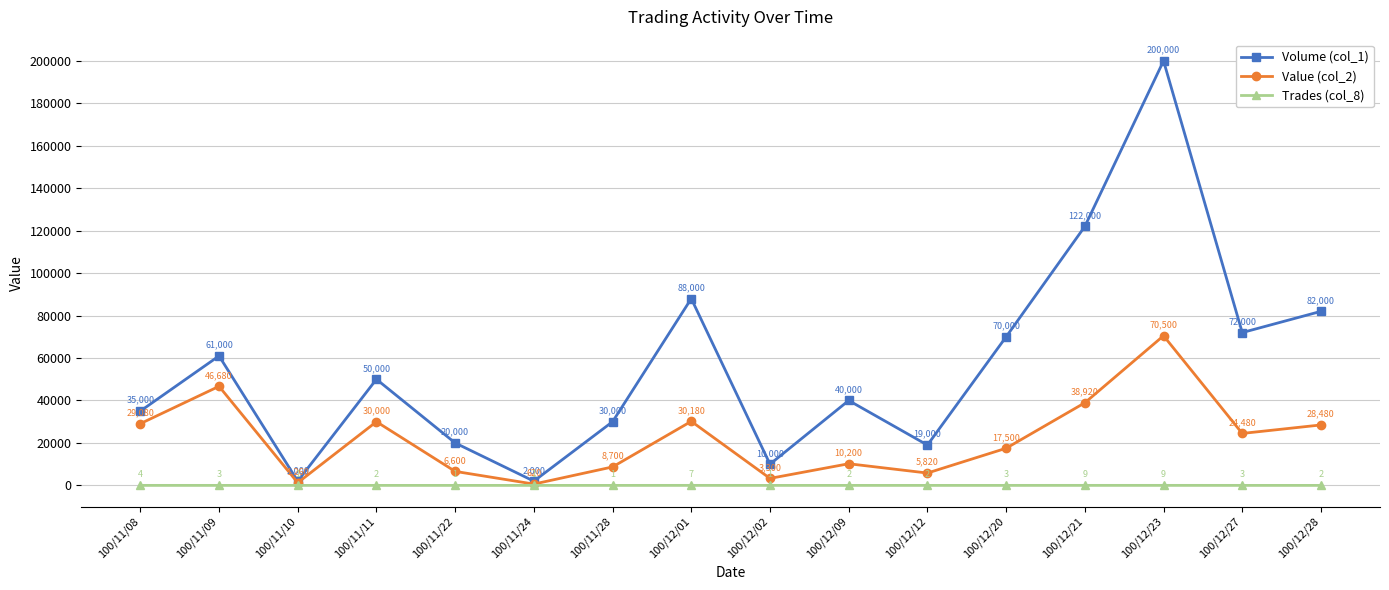

The Trades (col_8) series shows 9 at 100/12/23. True or false?

True